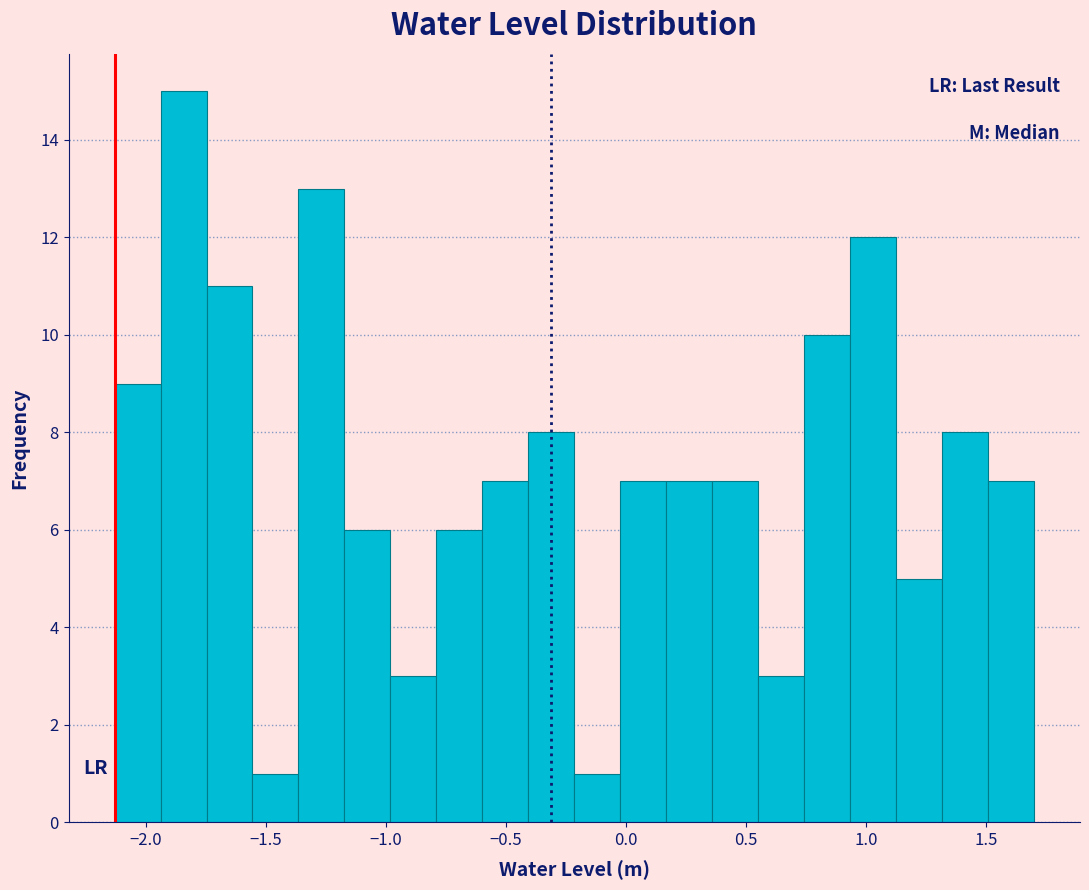

Around what value on the x-axis is the tallest bar? Give the approximate position of its centre, as read against the axis.

-1.85